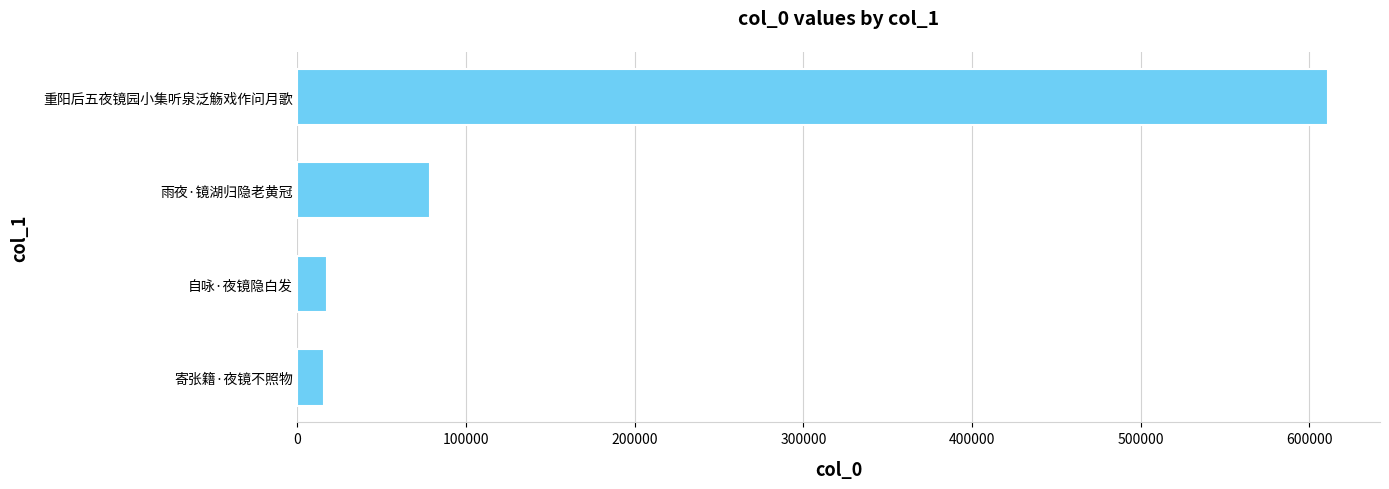

Is it true that the value at 寄张籍·夜镜不照物 is 15781?

True